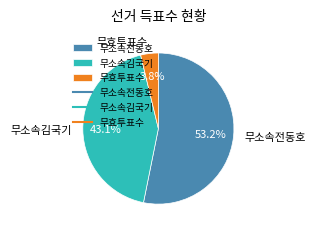

Which category has the smallest portion of the pie?

무효투표수